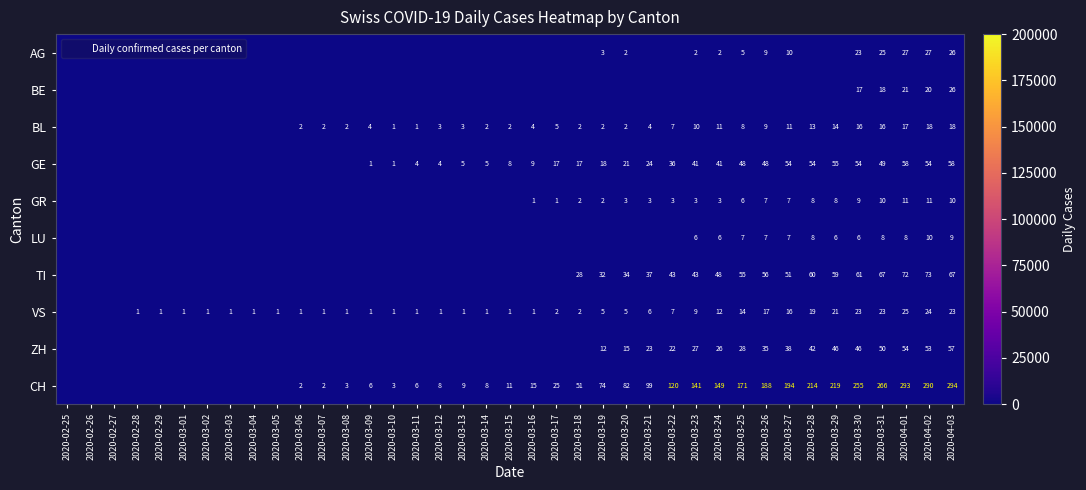

Is the value of GE at 2020-03-14 greater than the value of BL at 2020-03-23?

No